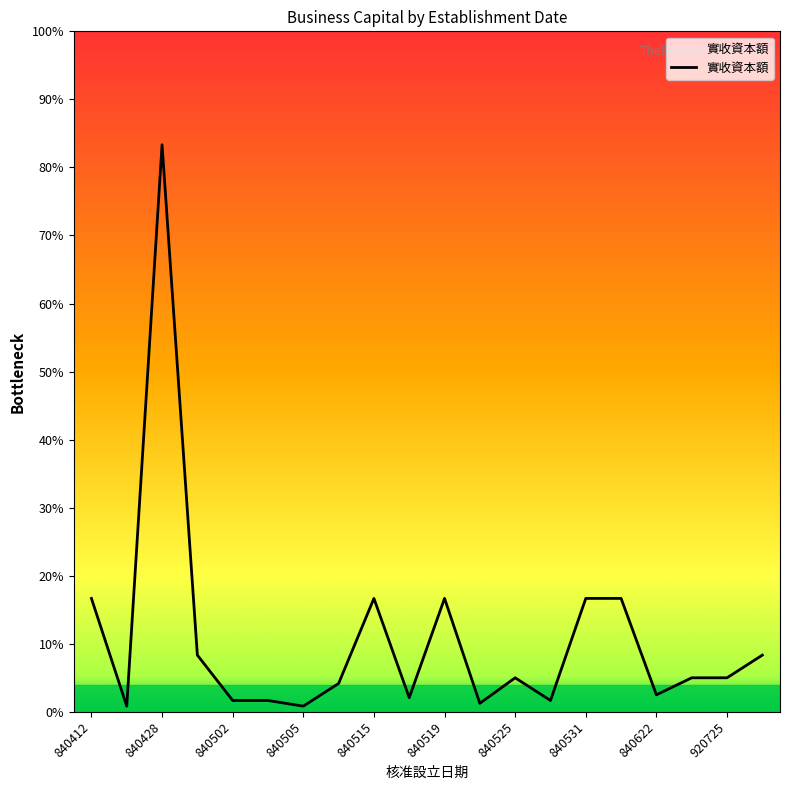

Does the chart display data point markers on the line(s)?

No